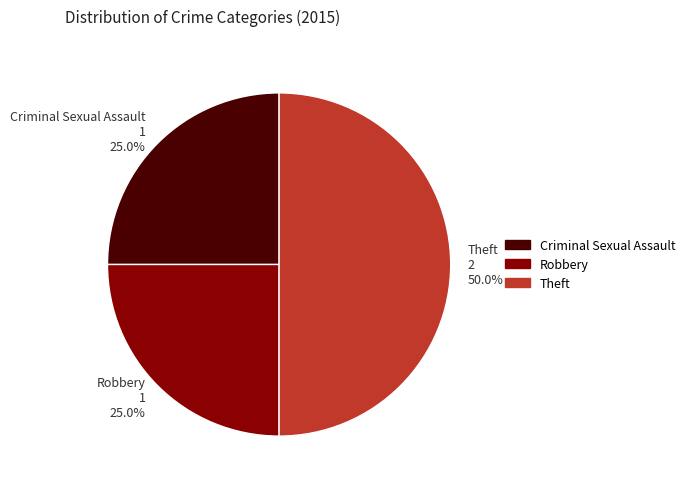

How much of the chart is everything except Criminal Sexual Assault?

75.0%